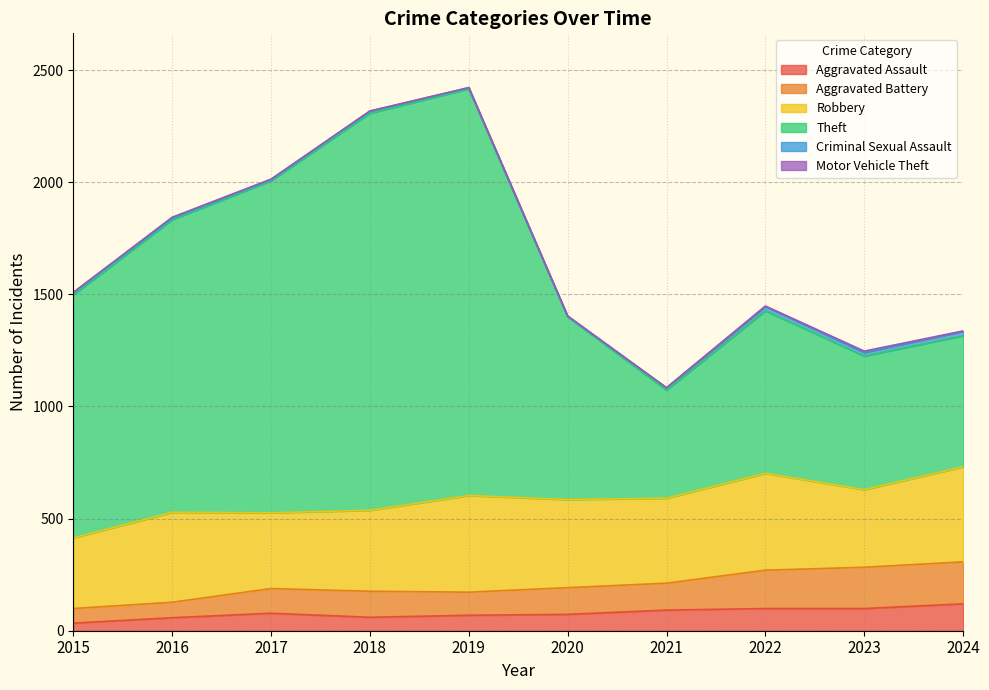

True or false: Aggravated Battery has a value of 270 at 2022.

True